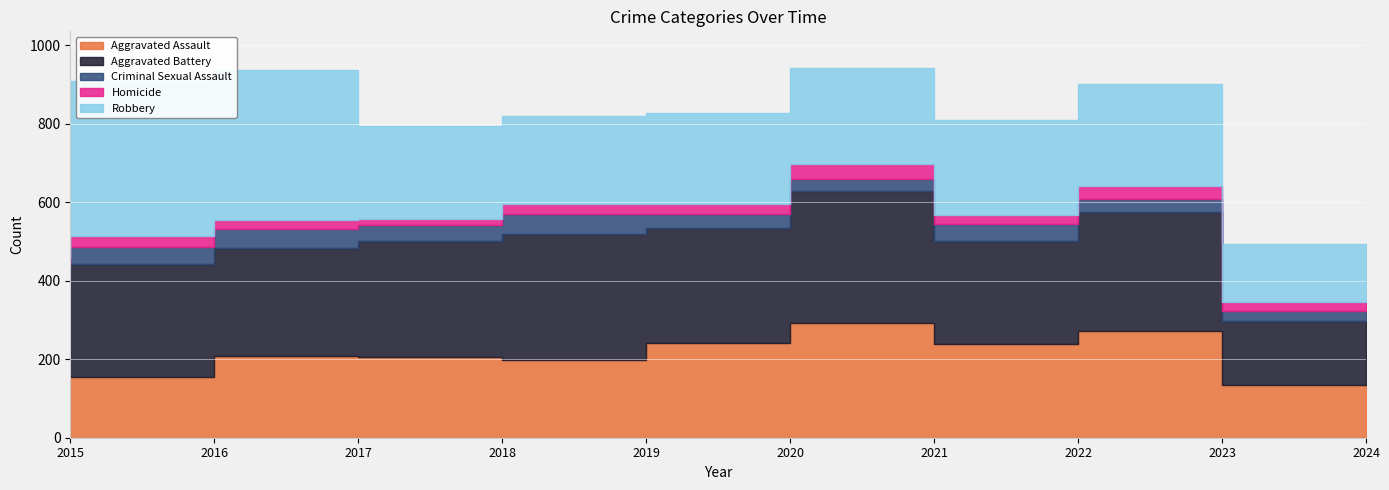

True or false: Aggravated Assault and Criminal Sexual Assault intersect in this chart.

False